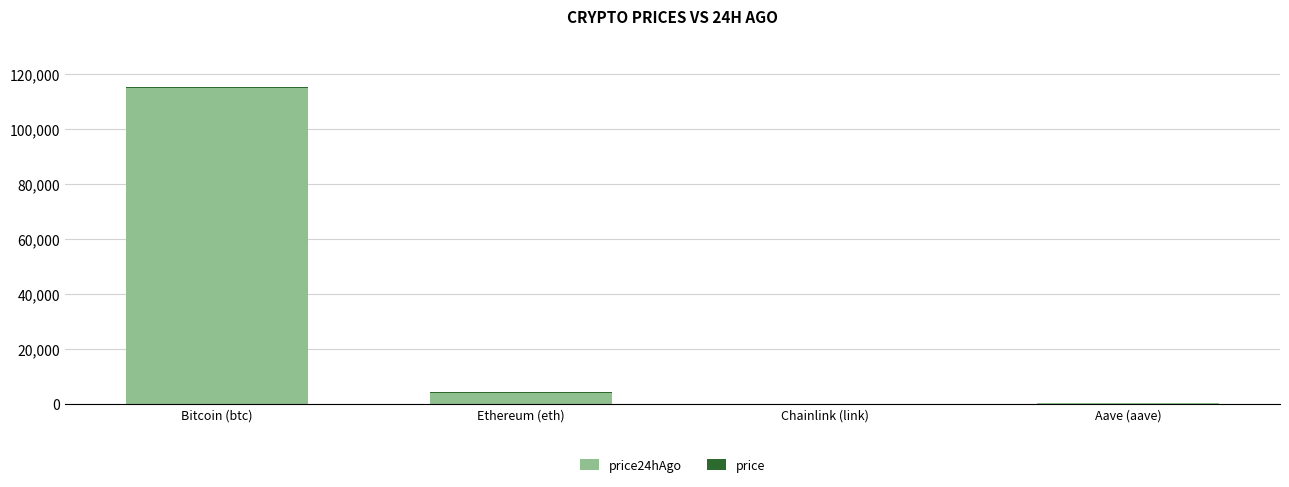

At which category is the sum across all series the highest?

Bitcoin (btc)